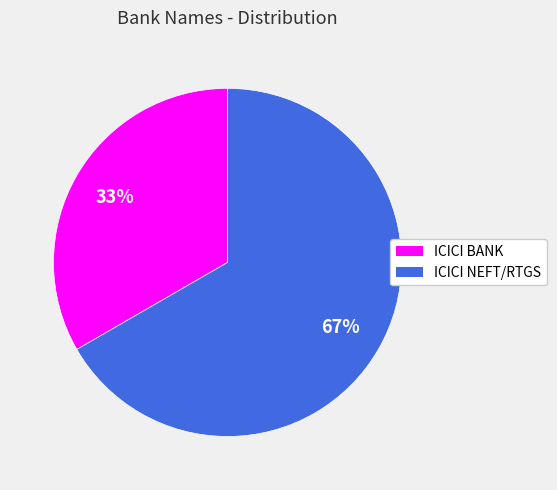

The ICICI BANK slice represents 33% of the pie. True or false?

True